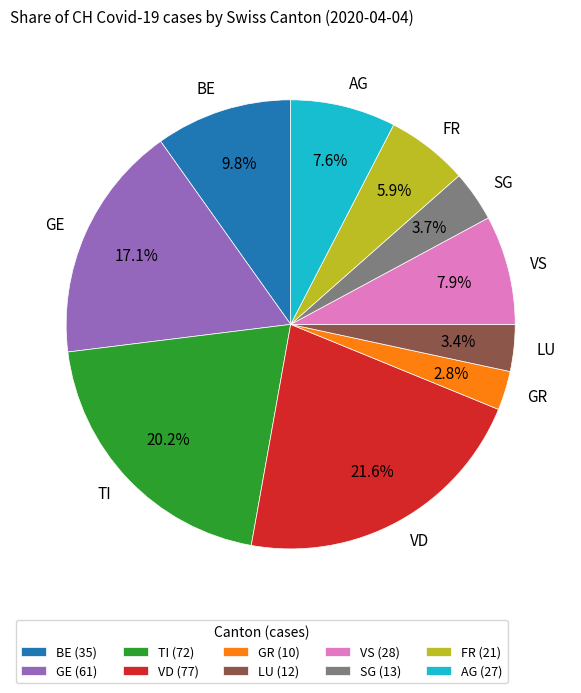

Is there any slice that represents more than half of the pie?

No